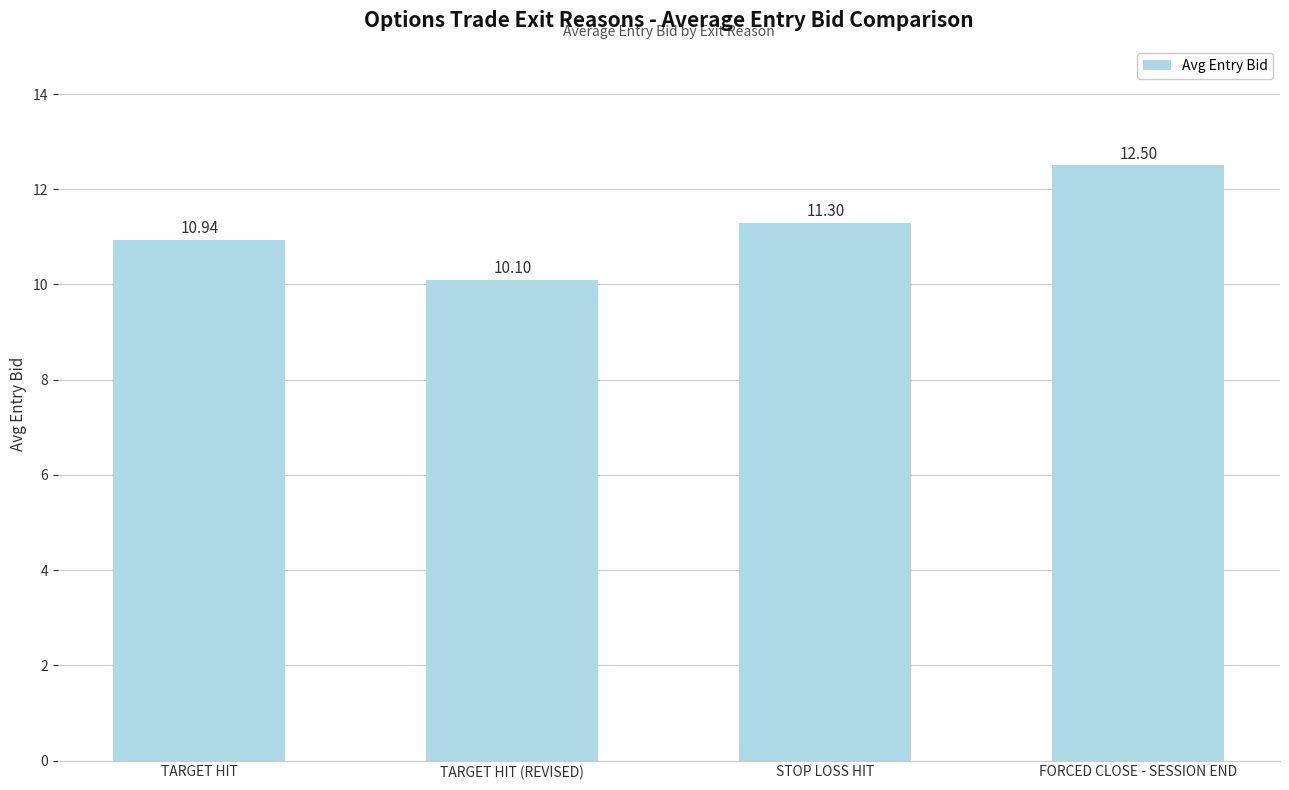

List the labels in order of value, smallest first.

TARGET HIT (REVISED), TARGET HIT, STOP LOSS HIT, FORCED CLOSE - SESSION END